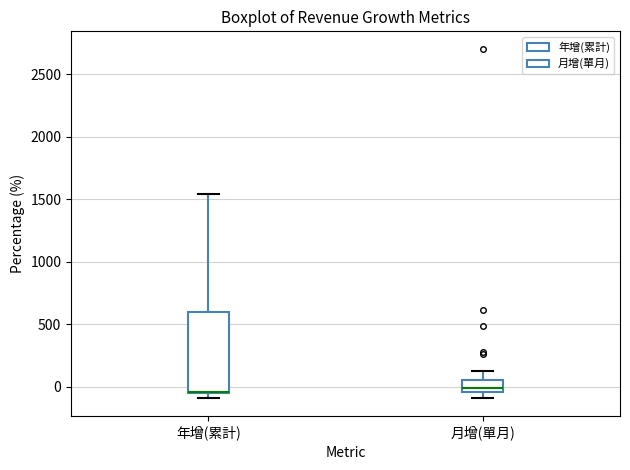

Comparing the boxes themselves (not the whiskers), which one is the tallest?

年增(累計)